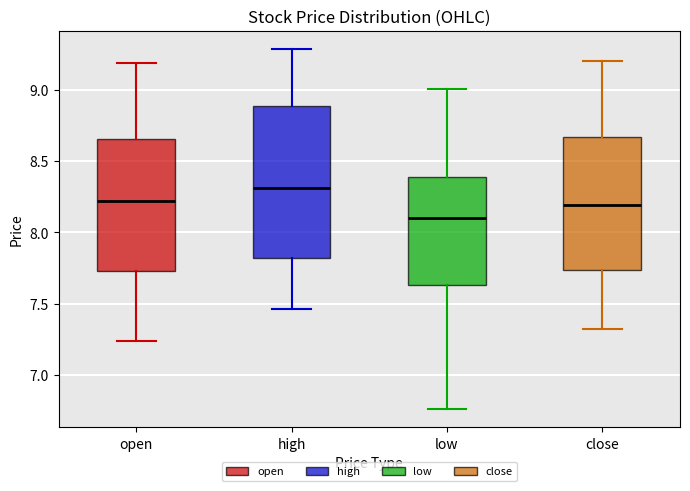

Which box has the highest median line?

high